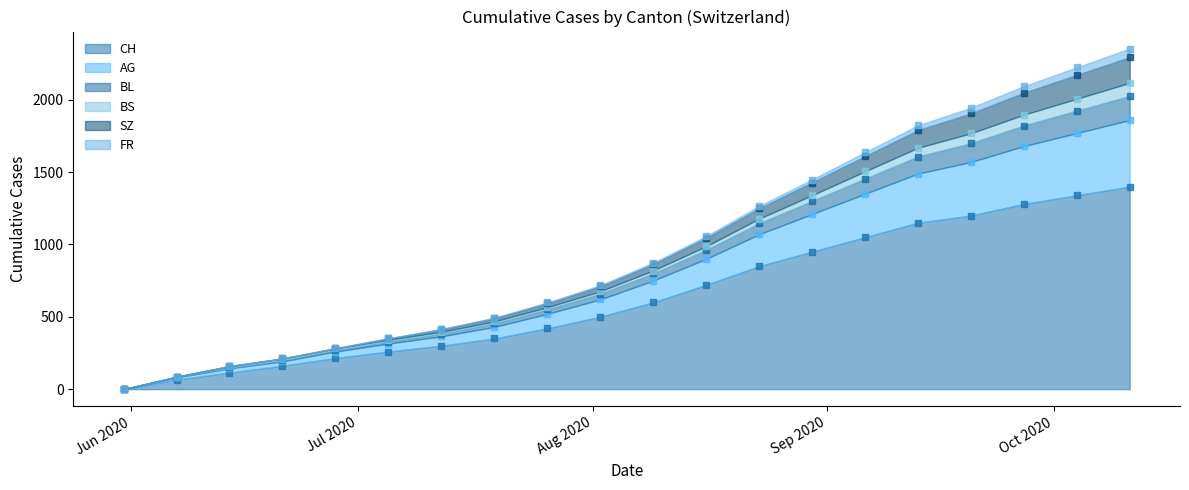

How many positive values does the CH series have?

19